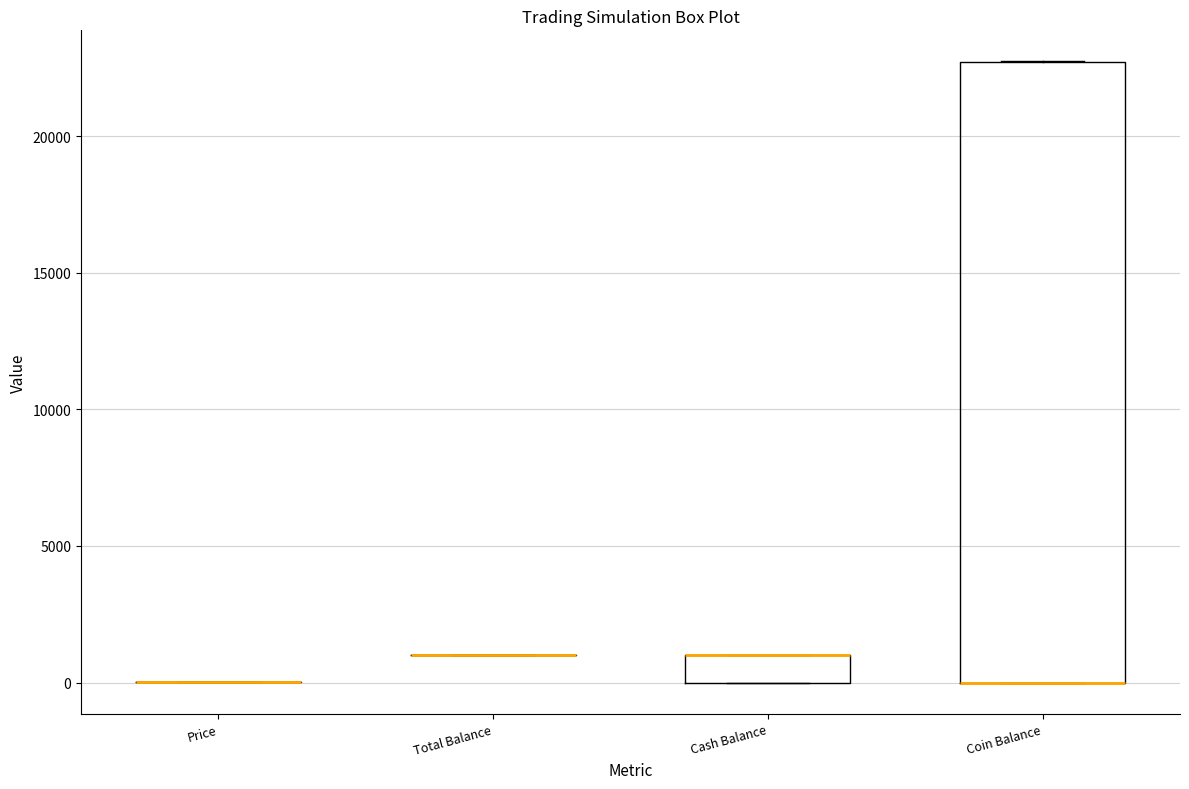

Which box is the tallest, from its lower edge to its upper edge?

Coin Balance